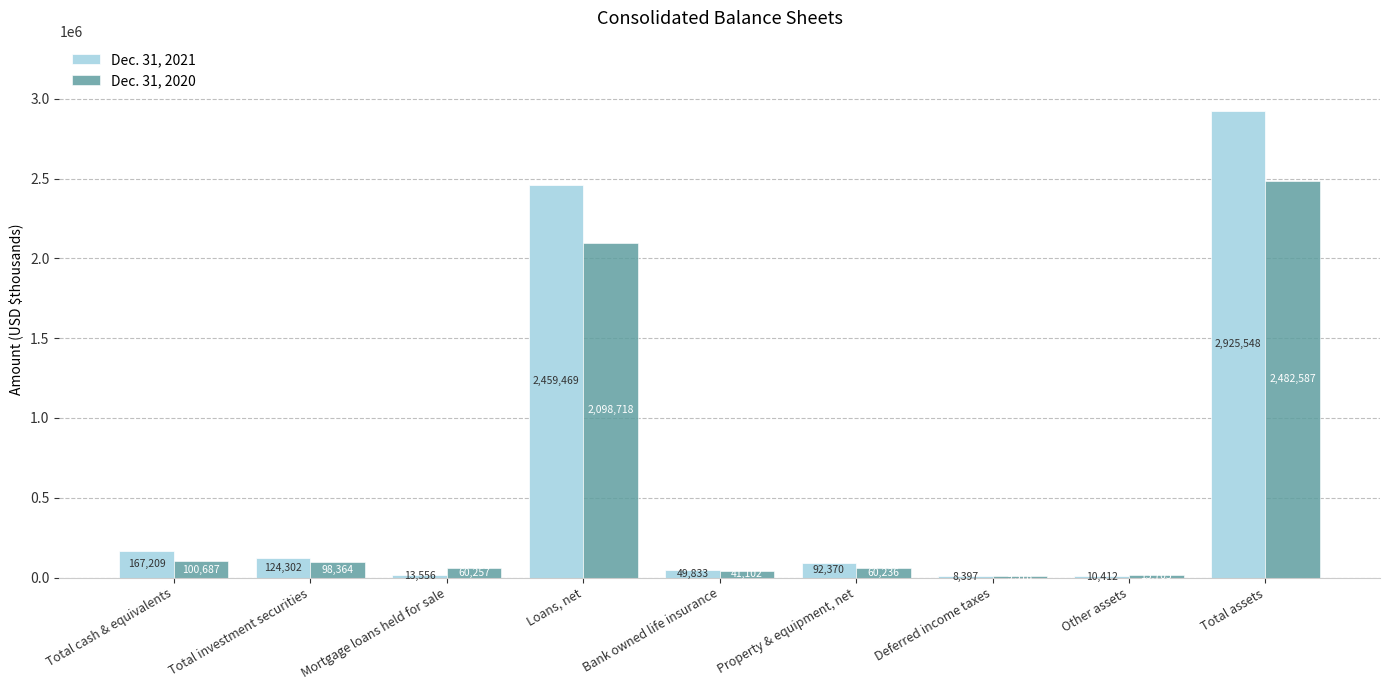

What is the maximum value for Dec. 31, 2020?

2482587